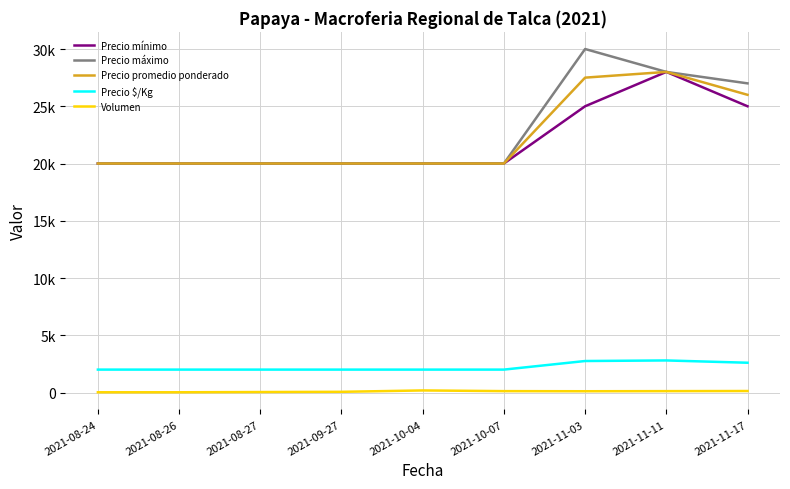

What is the total value across all series at 2021-08-26?

62020